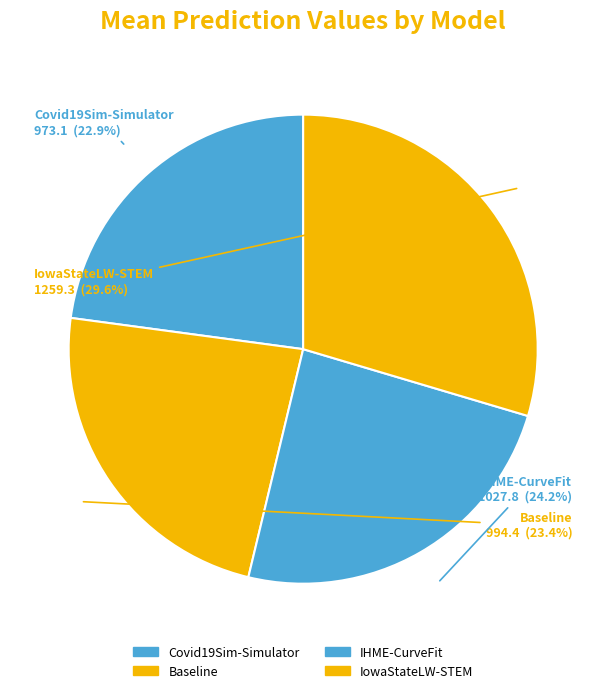

What is the largest slice in the pie chart?

IowaStateLW-STEM